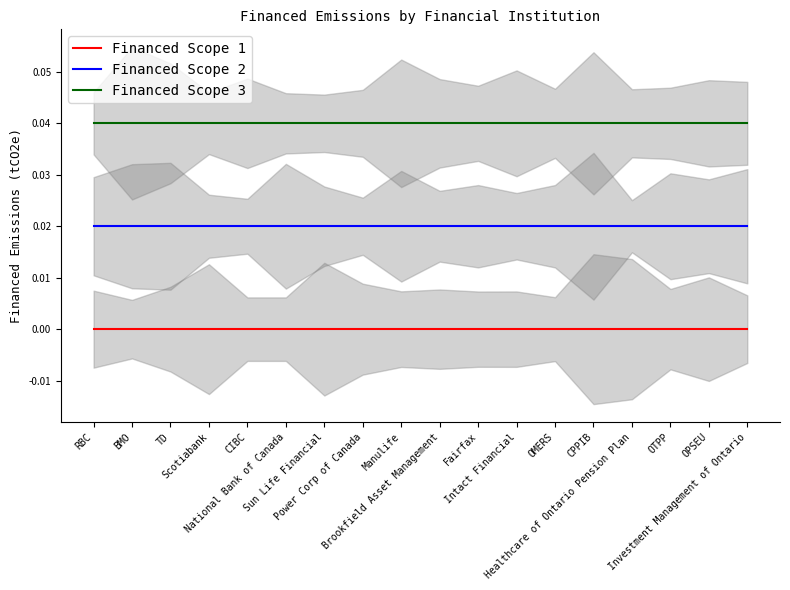

Count the number of data series in this chart.

3